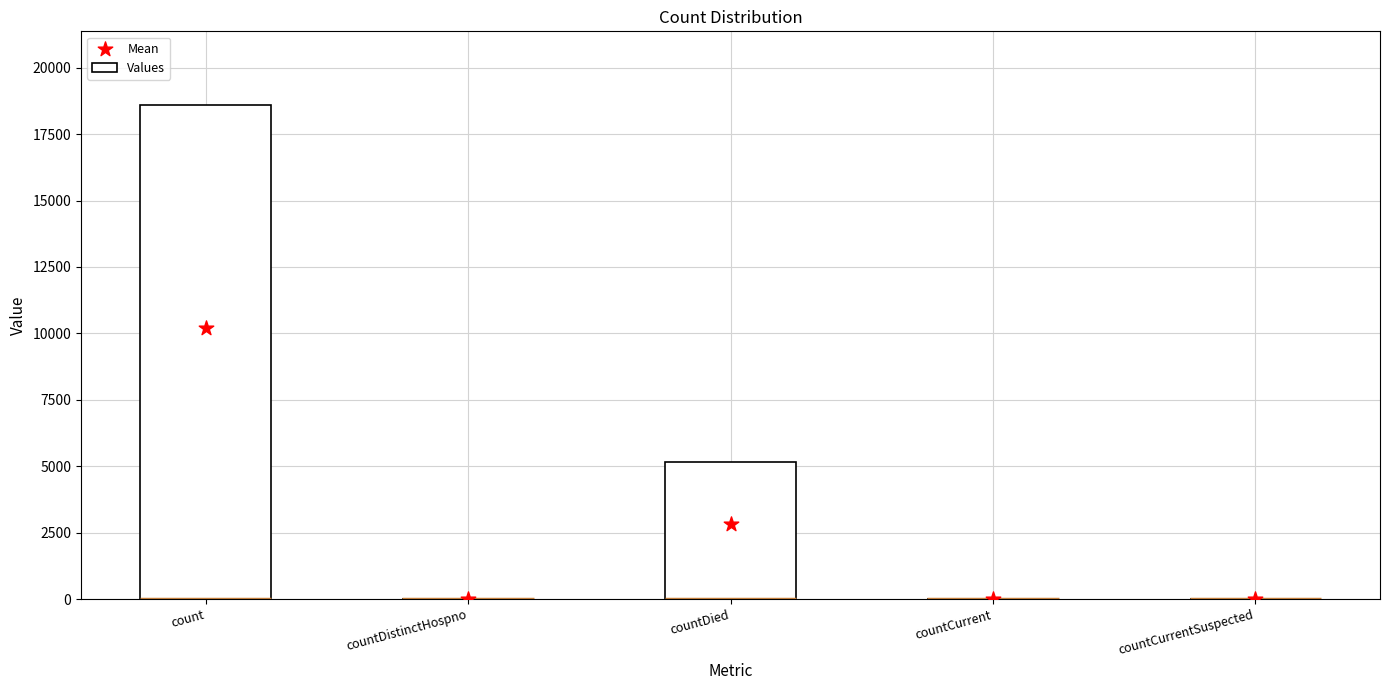

Is the value of Values at count greater than the value of Mean at countCurrent?

Yes